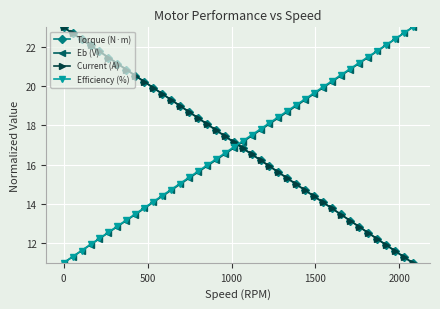

What is the lowest value of the Efficiency (%) series?

11.0